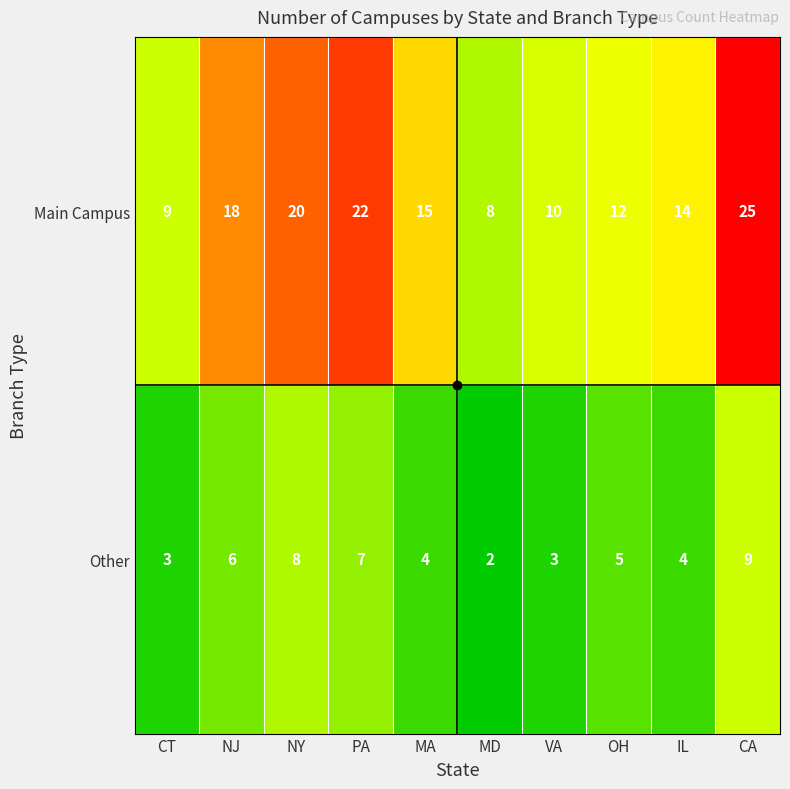

What value does the Main Campus series have at NY?

20